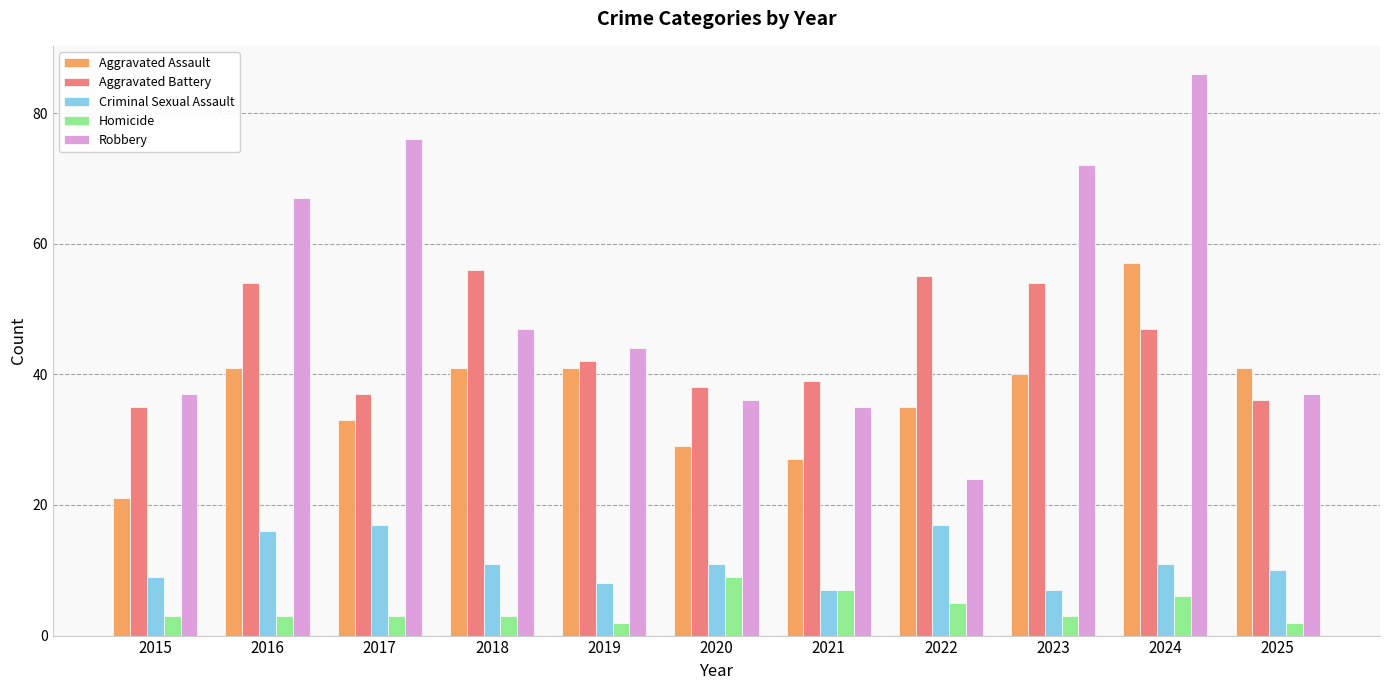

What is the value of the Aggravated Assault bar at the 1st from the left?

21